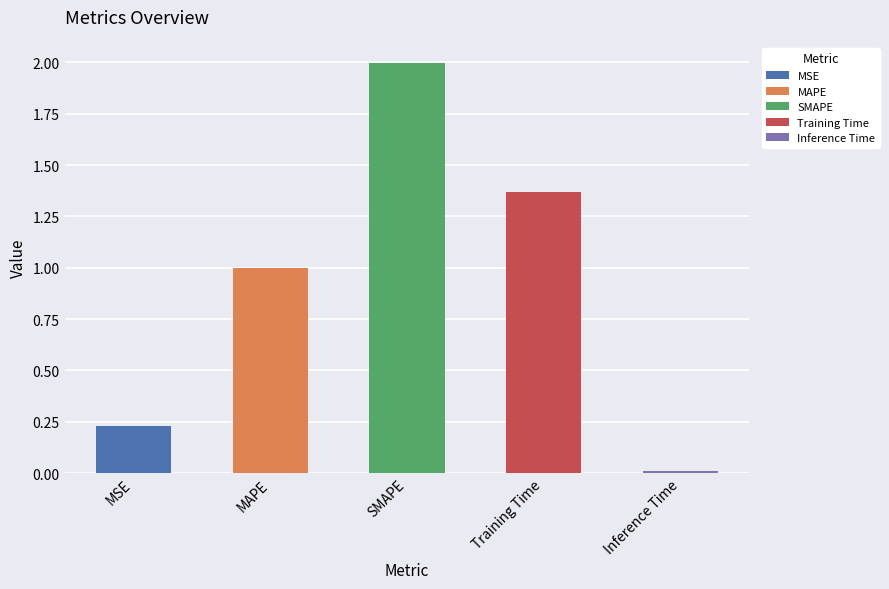

What is the difference between the second highest and second lowest values?

1.1